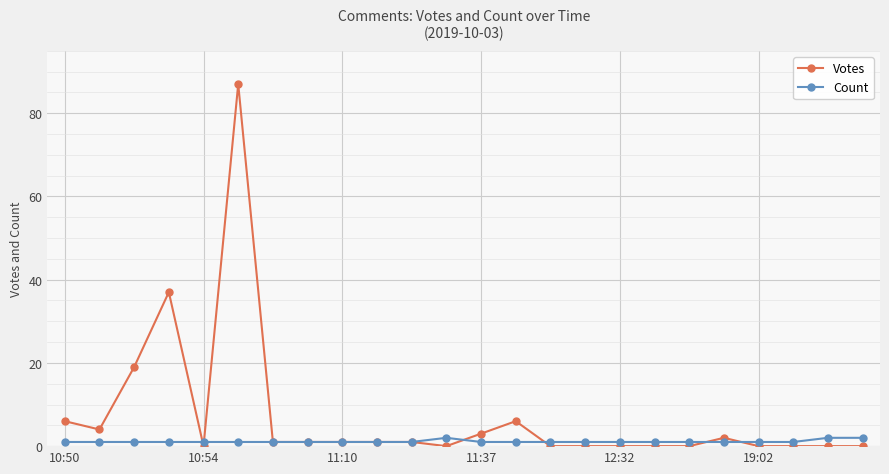

List the series in order of their overall mean, lowest first.

Count, Votes